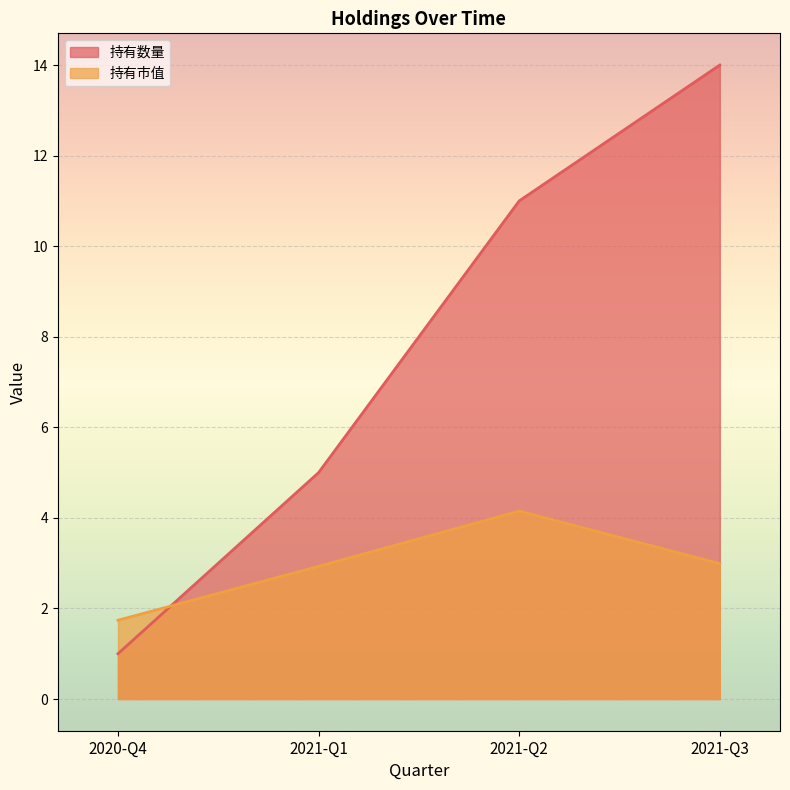

True or false: 持有数量 has more than 2 points higher than both neighbors.

False